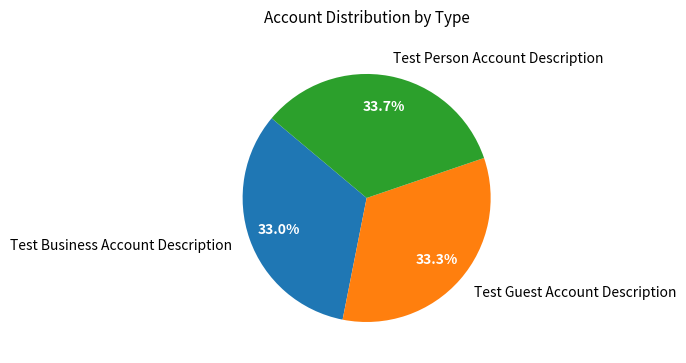

Combined, do Test Person Account Description and Test Business Account Description account for over 50%?

Yes